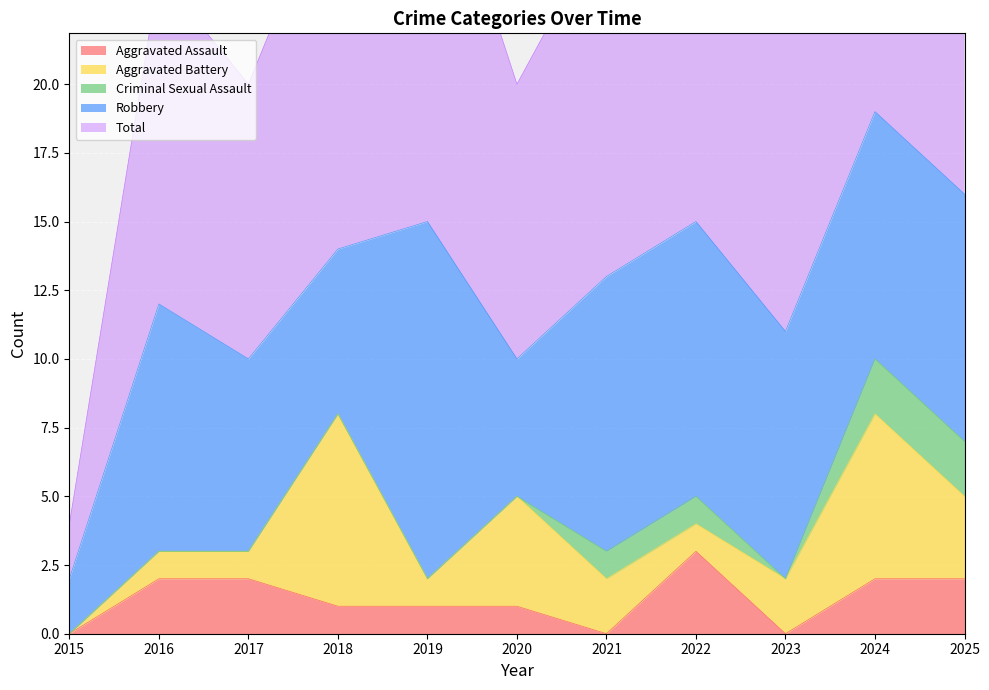

What is the difference between the maximum and minimum values in the Robbery series?

11